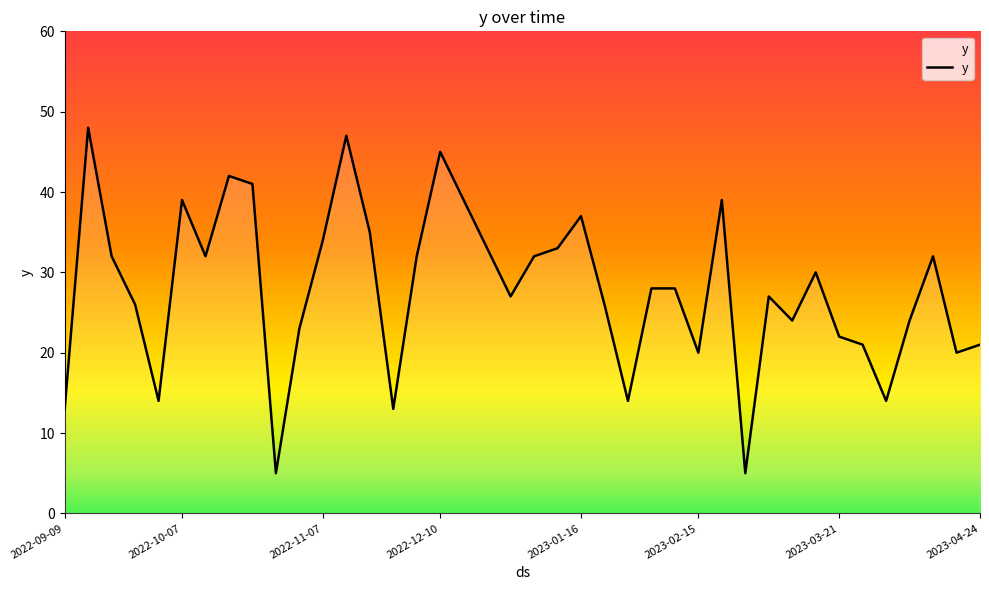

What is the smallest value displayed?

5